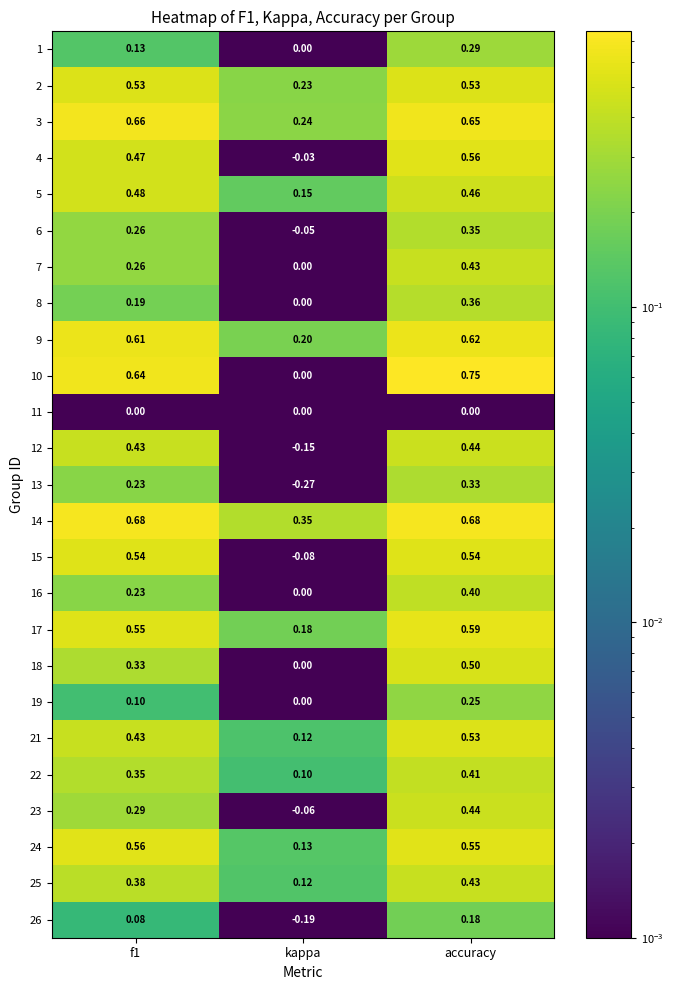

At which category is the sum across all series the highest?

accuracy